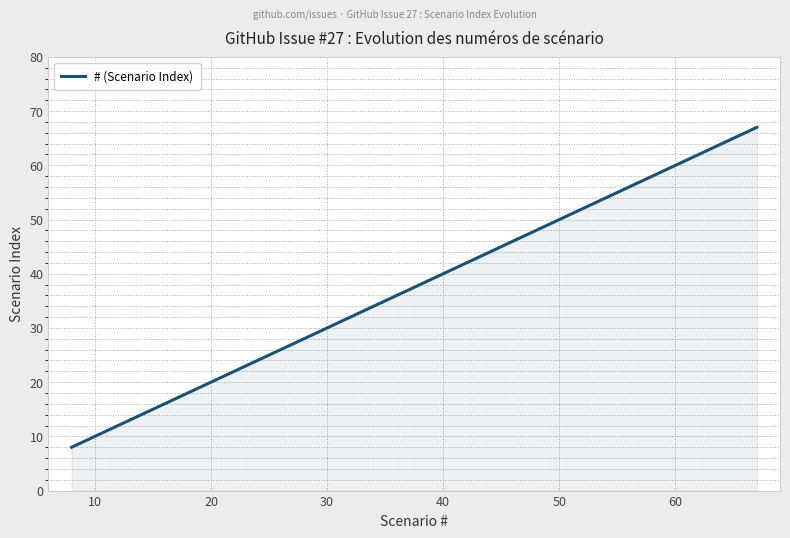

What is the difference between the second highest and minimum values?

58